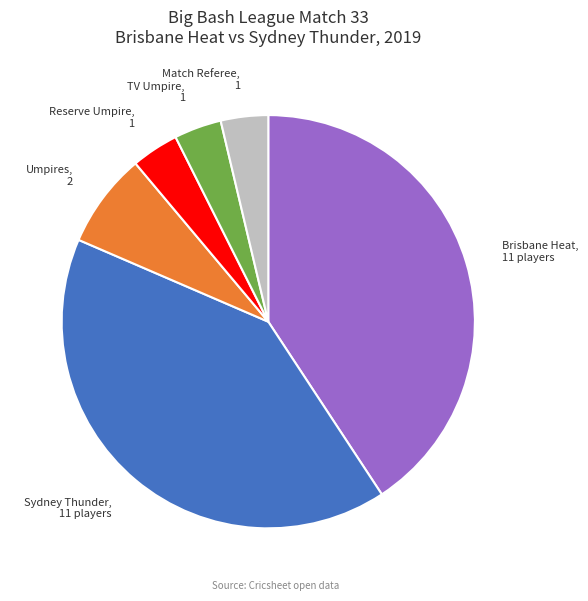

Is the sum of Match Referee, 1 and Sydney Thunder, 11 players greater than half?

No